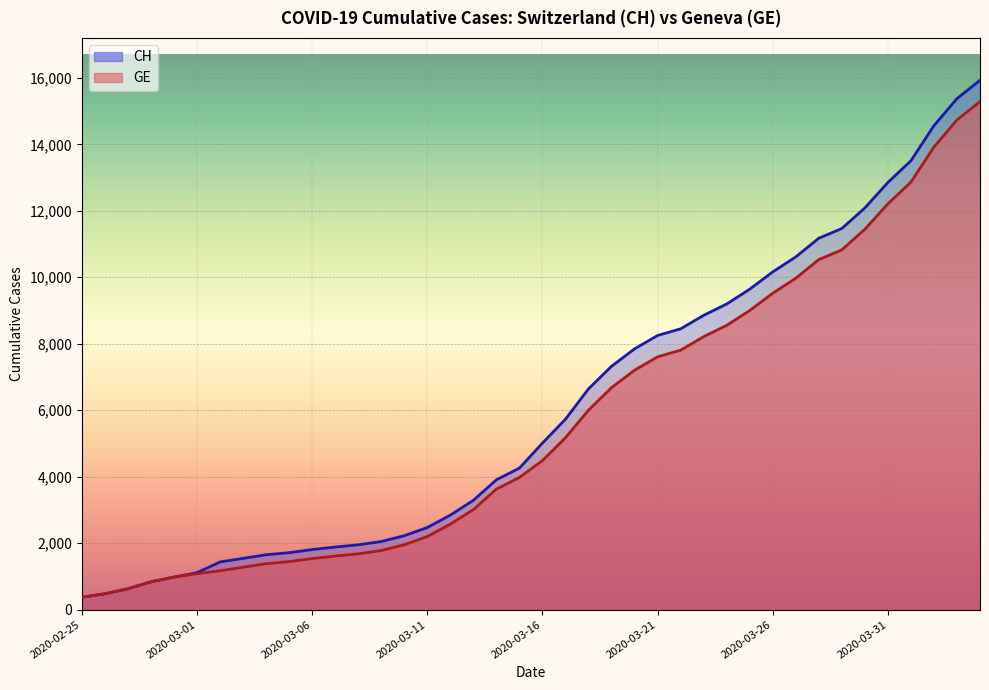

At how many categories does at least one series exceed 2976?

23